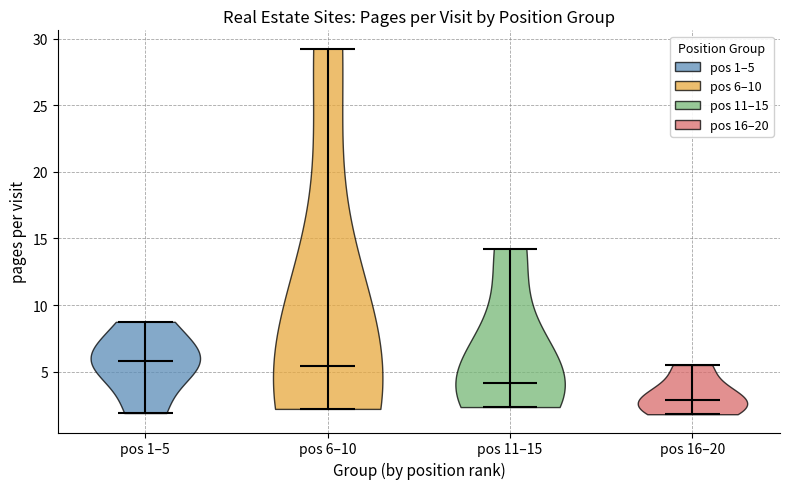

Reading left to right, read every violin against the y-axis: where its median line is, and the lowest and highest points it reaches. The values are not printed on the chart, so give them approximately, as read against the axis.

pos 1–5: median line 6.0, lowest point 2.0, highest point 8.5
pos 6–10: median line 5.5, lowest point 2.0, highest point 29.5
pos 11–15: median line 4.0, lowest point 2.5, highest point 14.0
pos 16–20: median line 3.0, lowest point 2.0, highest point 5.5